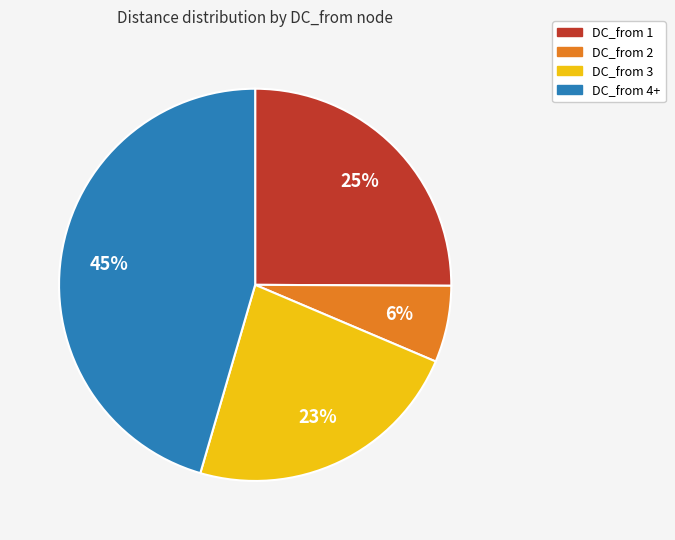

To the nearest percent, what is the average slice percentage?

25%